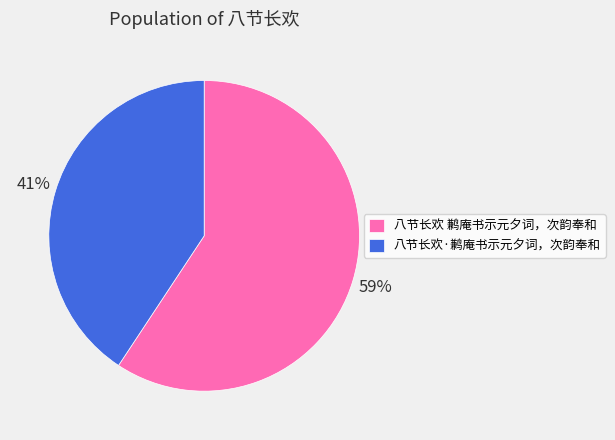

Combined, do 八节长欢 鹣庵书示元夕词，次韵奉和 and 八节长欢·鹣庵书示元夕词，次韵奉和 account for over 50%?

Yes